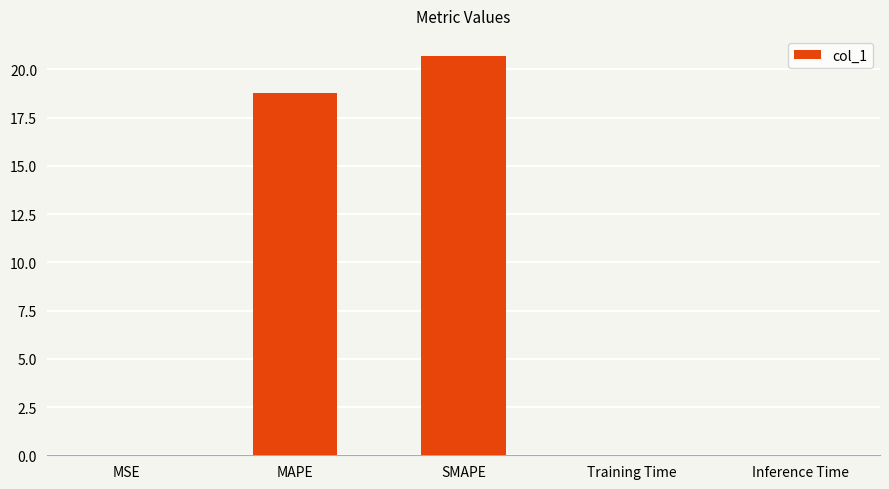

Which label corresponds to the largest value in the chart?

SMAPE